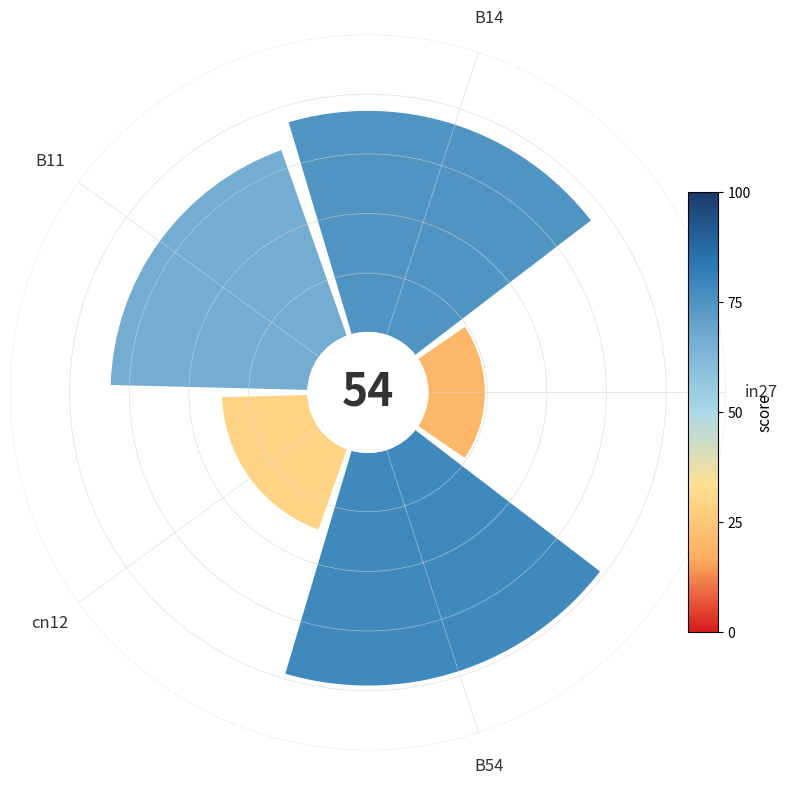

To the nearest percent, what is the average slice percentage?

20%